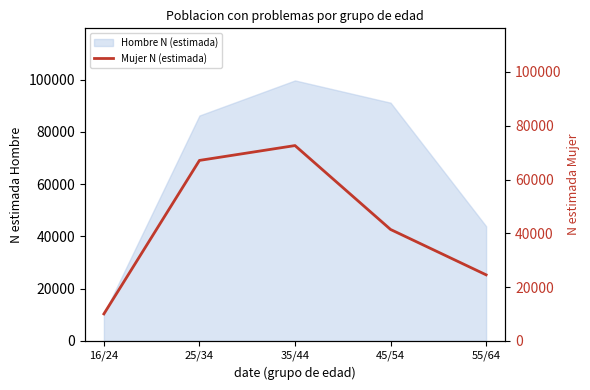

What position from the left is 25/34?

2